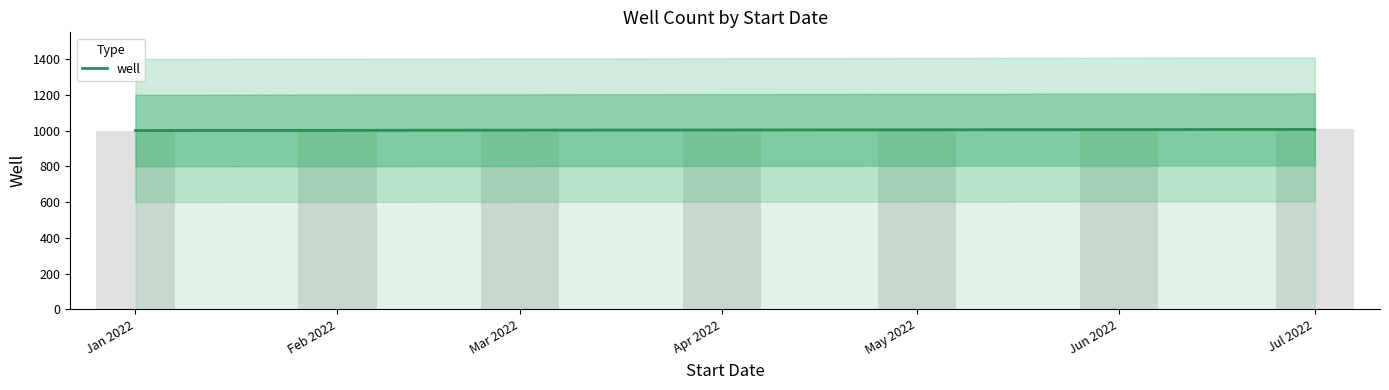

What is the label of the 2nd bar from the left?

Feb 2022